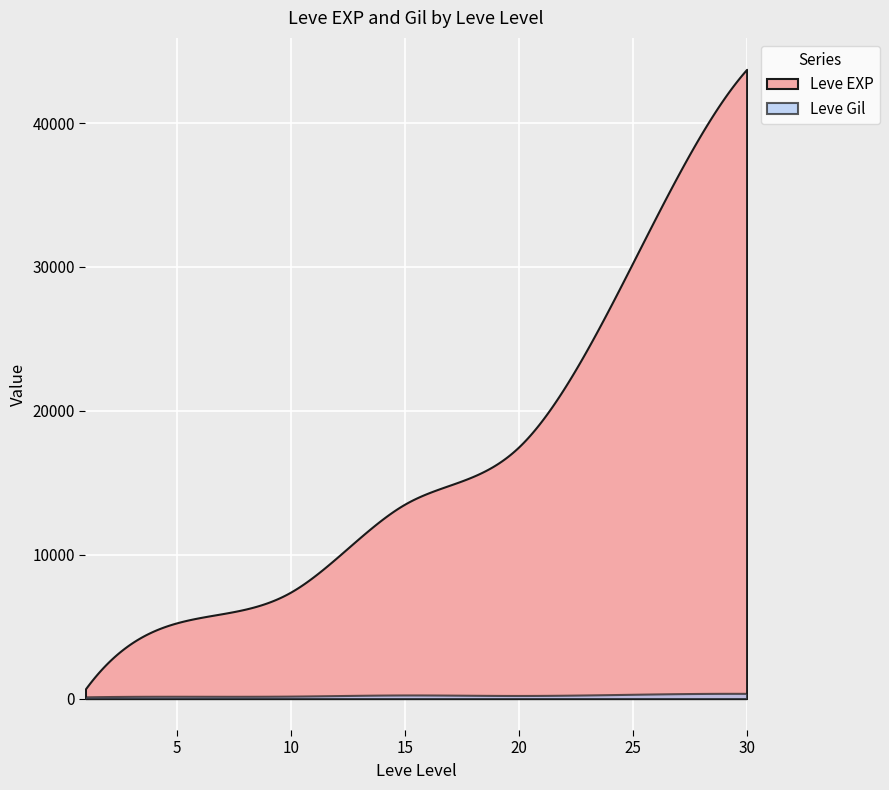

What are all the series names shown in the legend?

Leve EXP, Leve Gil